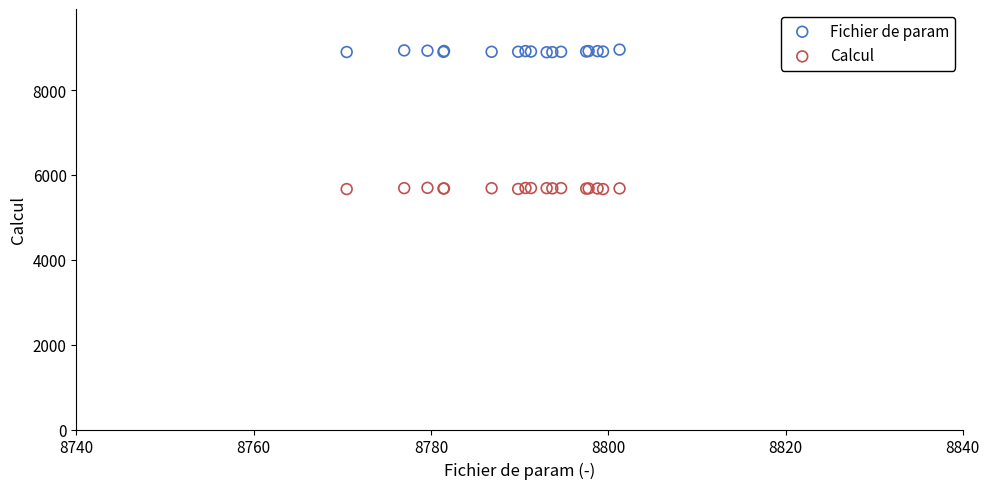

Which series contains the highest Y value?

Fichier de param